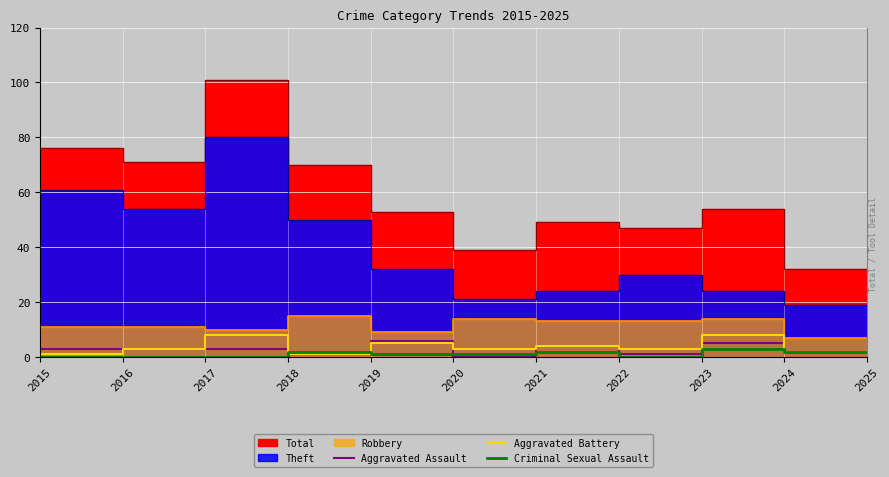

The Aggravated Assault series shows -4 at 2015. True or false?

False